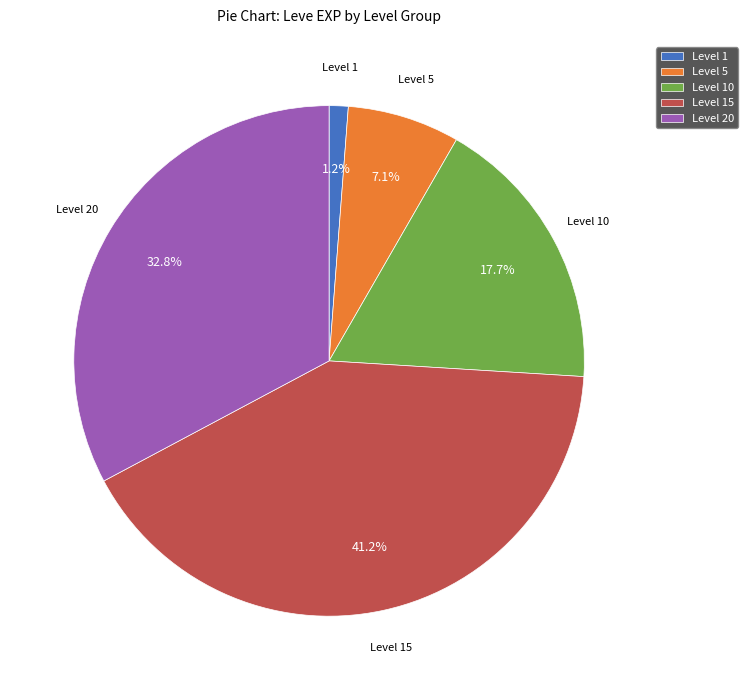

Does Level 20 represent more than half of the total?

No